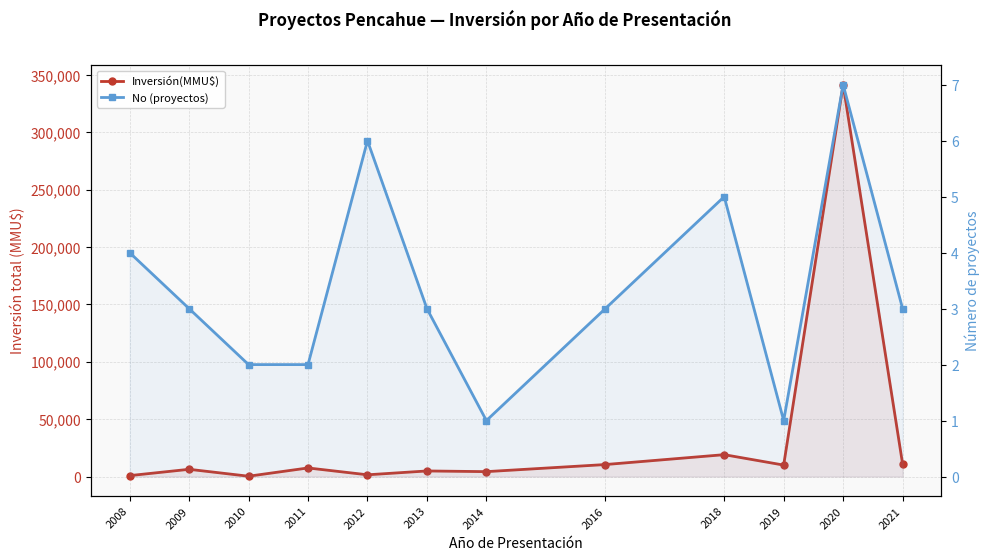

List the series in order of their overall mean, lowest first.

No (proyectos), Inversión(MMU$)